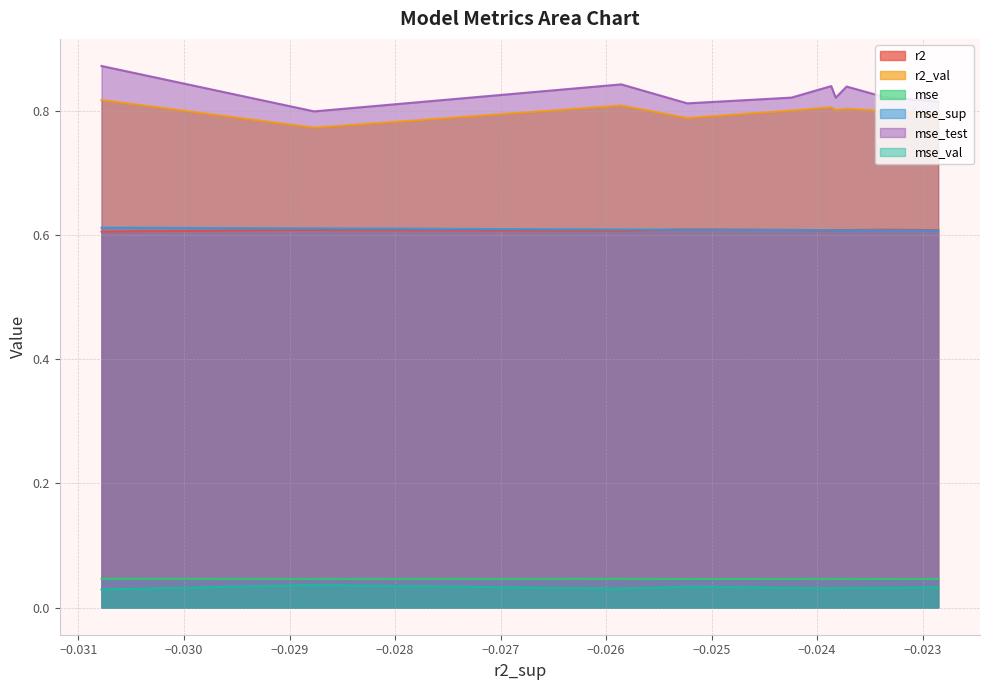

Reading right to left, transcribe all the data shown in this chart.

r2: model_3_25_0=0.6	model_3_25_9=0.6	model_3_25_1=0.6	model_3_25_8=0.6	model_3_25_5=0.6	model_3_25_2=0.6	model_3_25_4=0.6	model_3_25_3=0.6	model_3_25_6=0.6	model_3_25_7=0.6
r2_val: model_3_25_0=0.8	model_3_25_9=0.8	model_3_25_1=0.8	model_3_25_8=0.8	model_3_25_5=0.8	model_3_25_2=0.8	model_3_25_4=0.8	model_3_25_3=0.8	model_3_25_6=0.8	model_3_25_7=0.8
mse: model_3_25_0=0.0	model_3_25_9=0.0	model_3_25_1=0.0	model_3_25_8=0.0	model_3_25_5=0.0	model_3_25_2=0.0	model_3_25_4=0.0	model_3_25_3=0.0	model_3_25_6=0.0	model_3_25_7=0.0
mse_sup: model_3_25_0=0.6	model_3_25_9=0.6	model_3_25_1=0.6	model_3_25_8=0.6	model_3_25_5=0.6	model_3_25_2=0.6	model_3_25_4=0.6	model_3_25_3=0.6	model_3_25_6=0.6	model_3_25_7=0.6
mse_test: model_3_25_0=0.9	model_3_25_9=0.8	model_3_25_1=0.8	model_3_25_8=0.8	model_3_25_5=0.8	model_3_25_2=0.8	model_3_25_4=0.8	model_3_25_3=0.8	model_3_25_6=0.8	model_3_25_7=0.8
mse_val: model_3_25_0=0.0	model_3_25_9=0.0	model_3_25_1=0.0	model_3_25_8=0.0	model_3_25_5=0.0	model_3_25_2=0.0	model_3_25_4=0.0	model_3_25_3=0.0	model_3_25_6=0.0	model_3_25_7=0.0